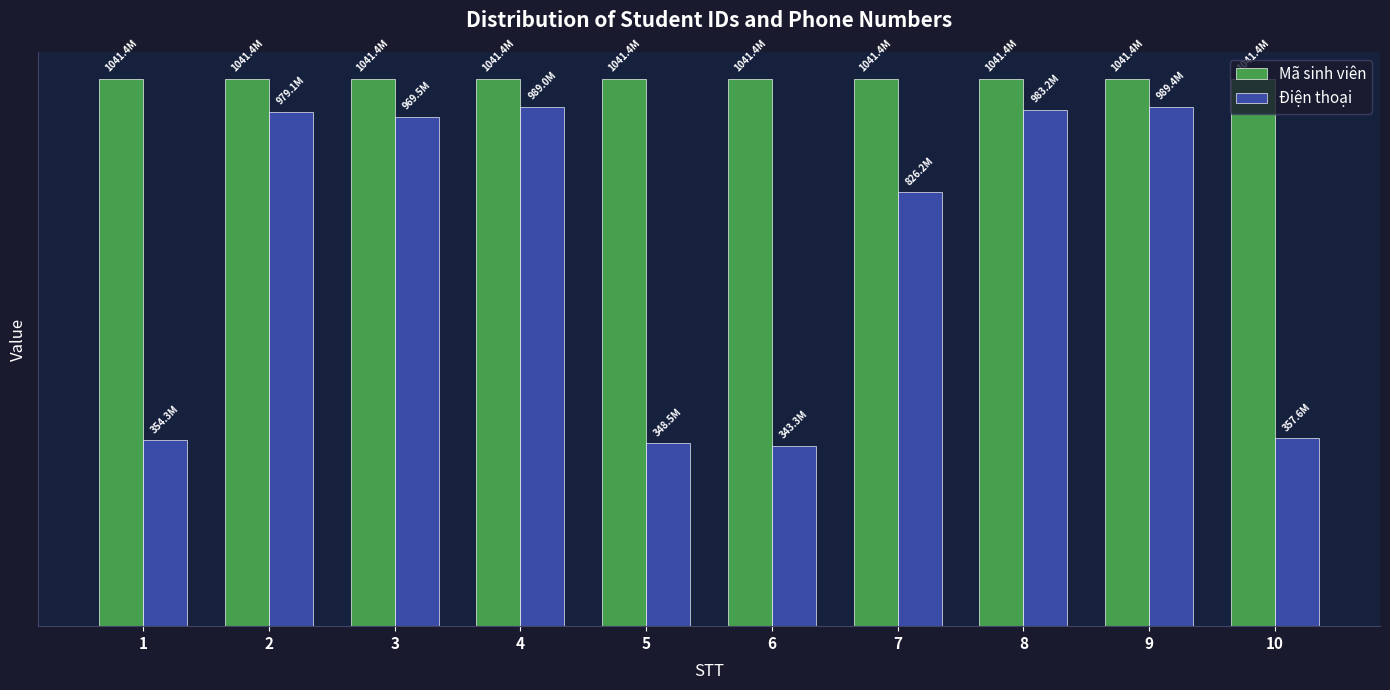

Are the bars grouped side by side (vs. stacked)?

Yes